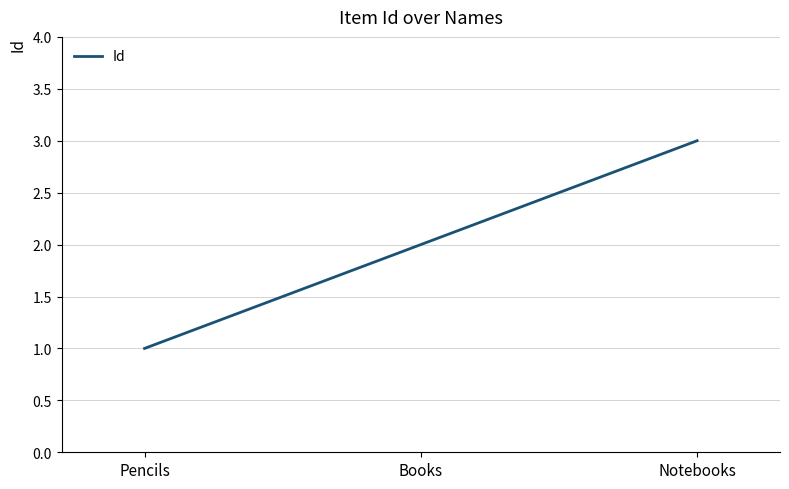

Reading left to right, extract all data points from this chart.

Pencils=1	Books=2	Notebooks=3